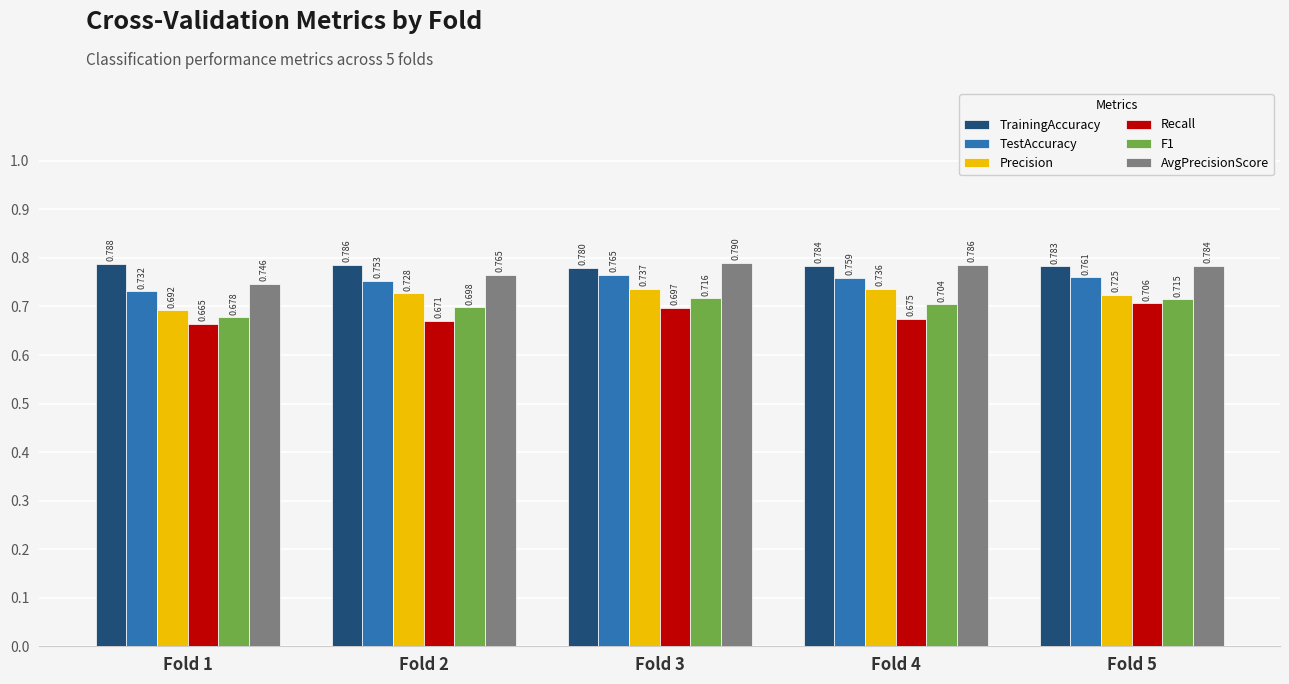

Which label corresponds to the largest value in the chart?

Fold 3